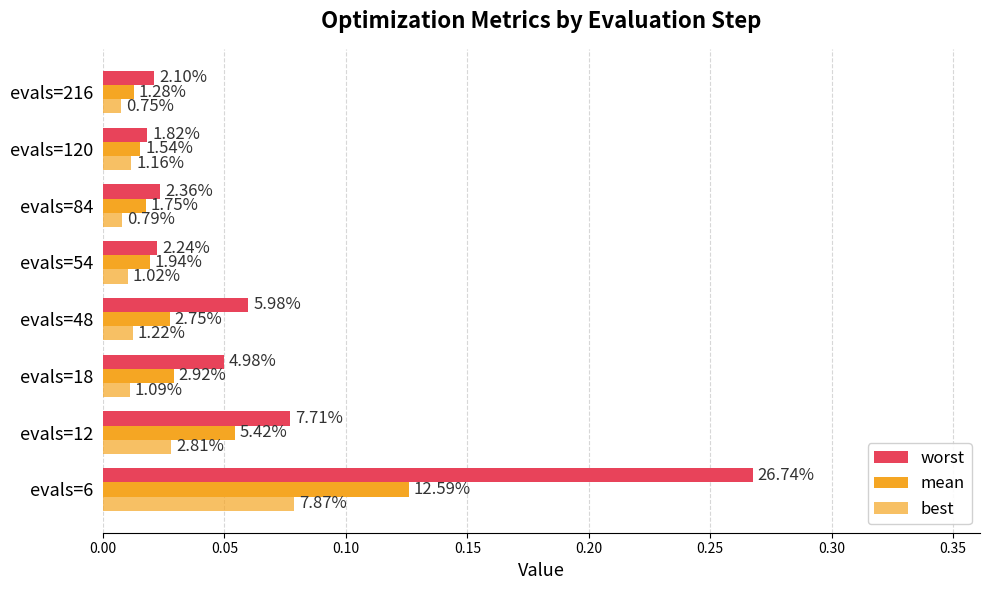

What is the sum of all best values?

0.2